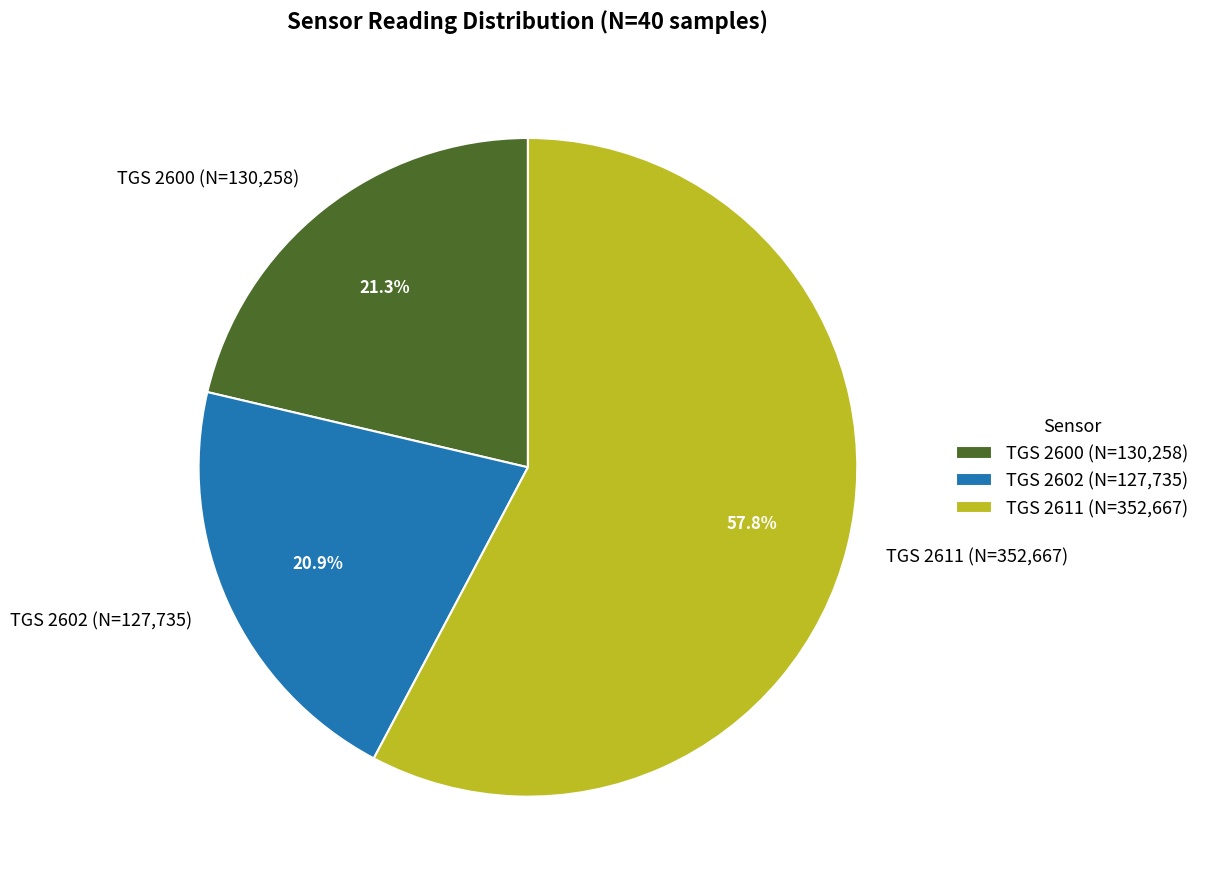

Count the number of slices in the pie.

3